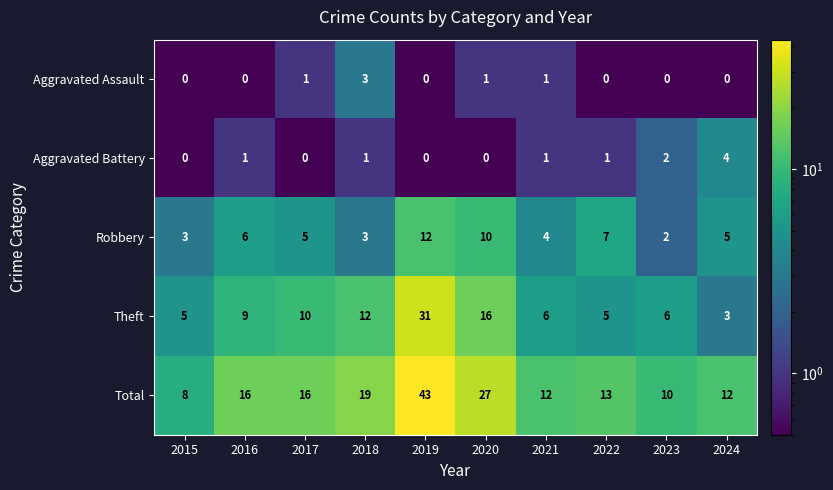

Which series has the largest range (max minus min)?

Total